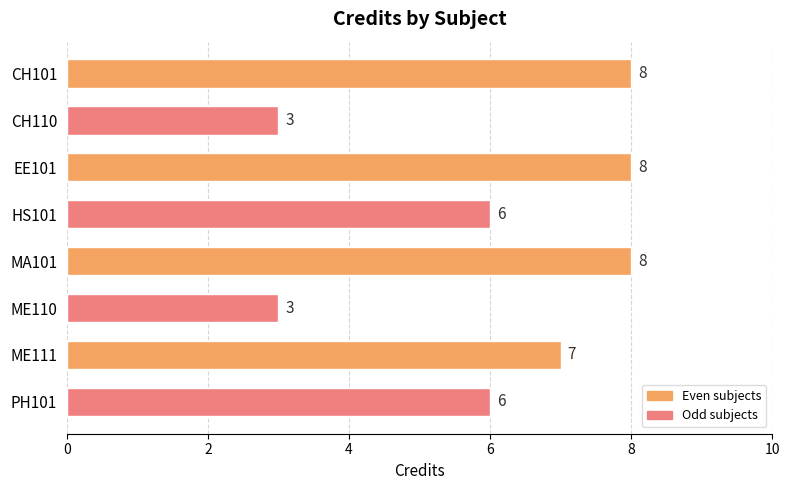

The value at EE101 is 5. True or false?

False